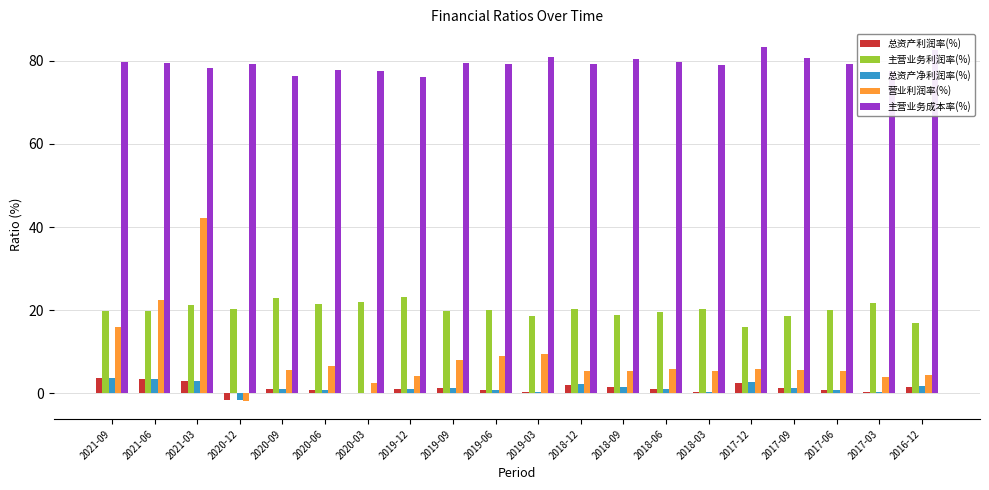

At which category is the sum across all series the highest?

2021-03